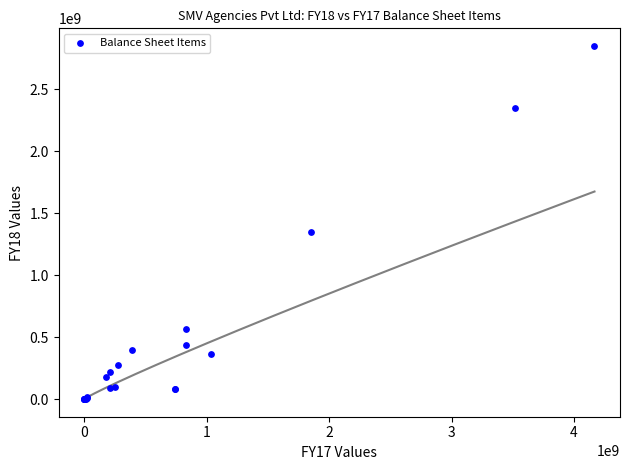

What Y value in the scatter plot is closest to 1425091728?

1347063076